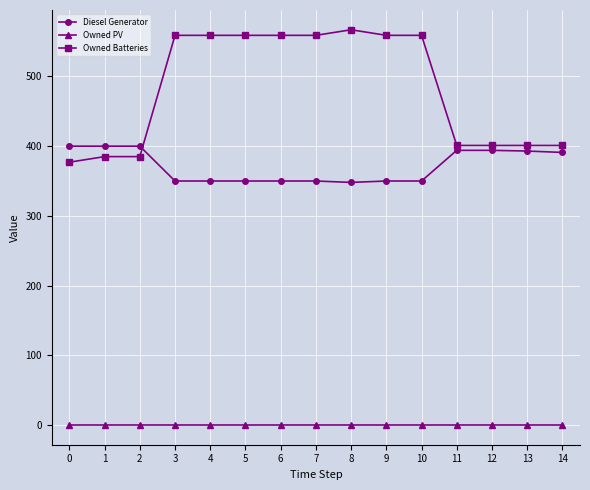

Rank the series at 7 from highest to lowest value.

Owned Batteries, Diesel Generator, Owned PV